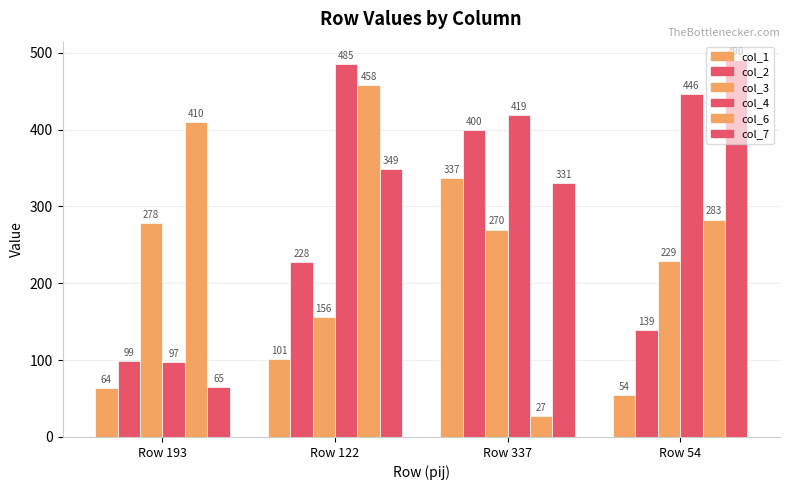

At which label does col_1 first exceed 101?

Row 337